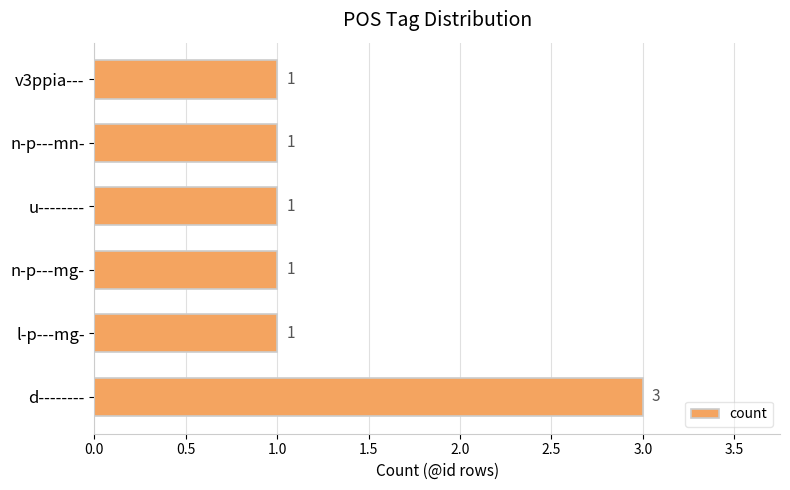

What is the average value?

1